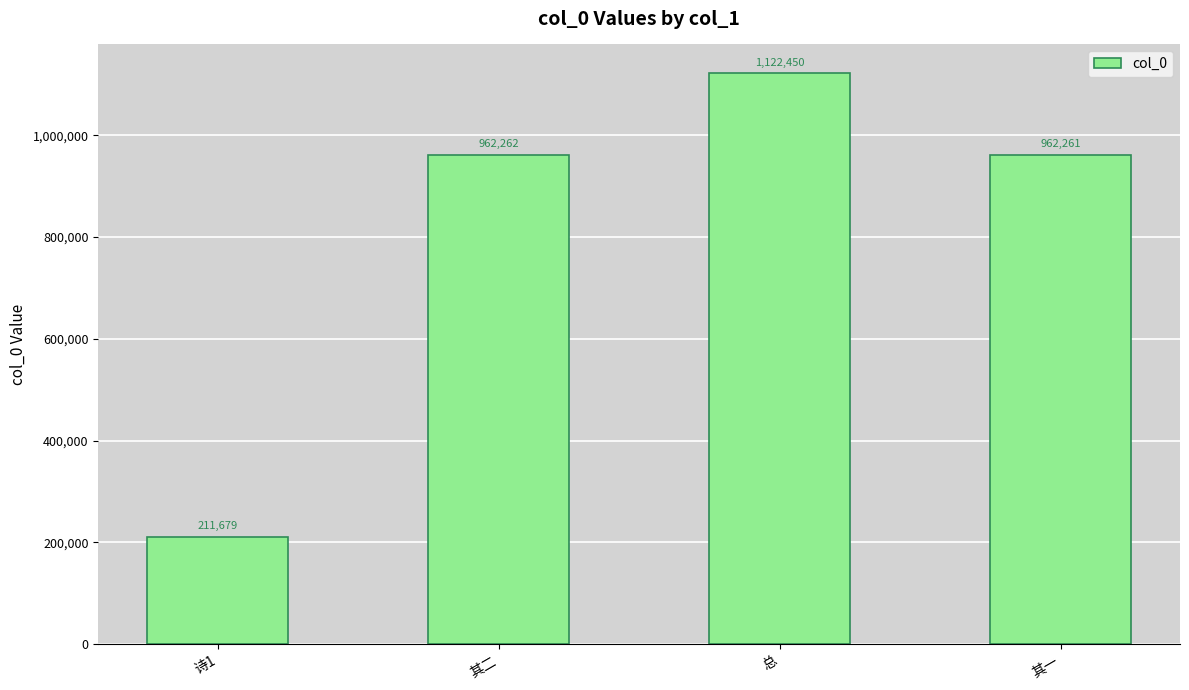

Which category has the highest value across all series?

总